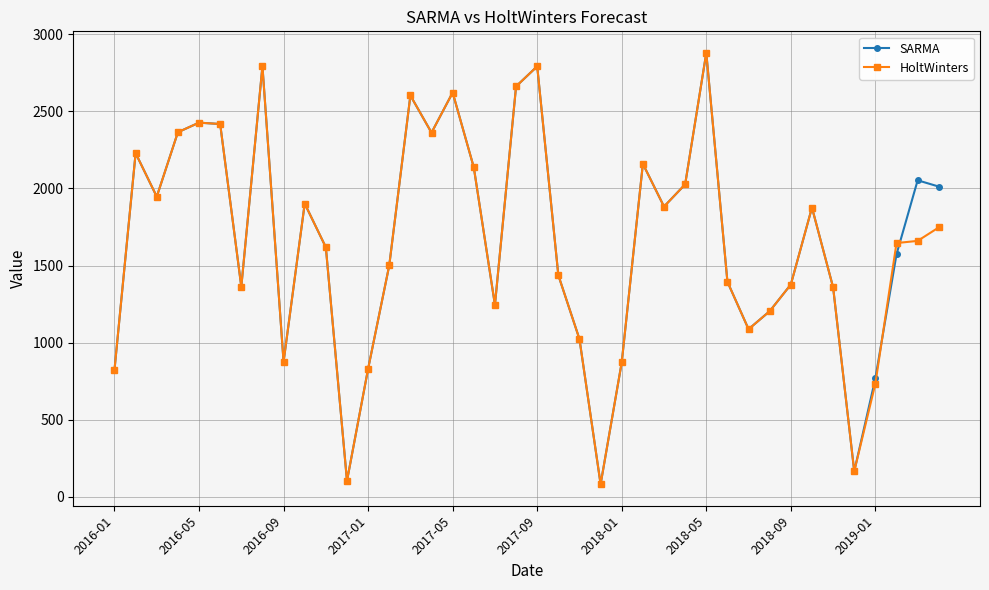

Is this an area chart (filled region under the line)?

No